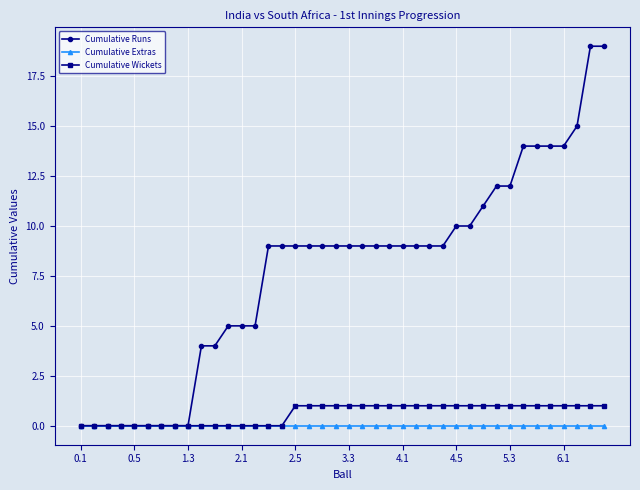

What are all the series names shown in the legend?

Cumulative Runs, Cumulative Extras, Cumulative Wickets